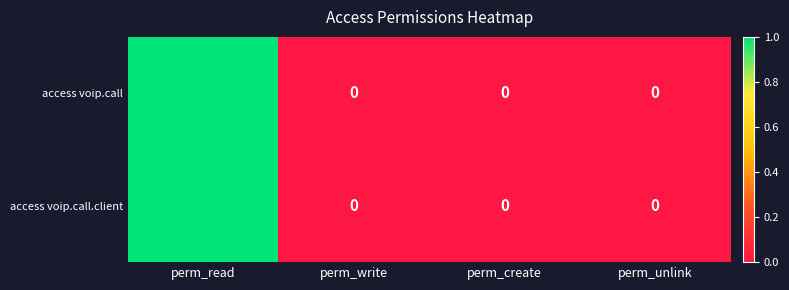

At which category is the sum across all series the highest?

perm_read